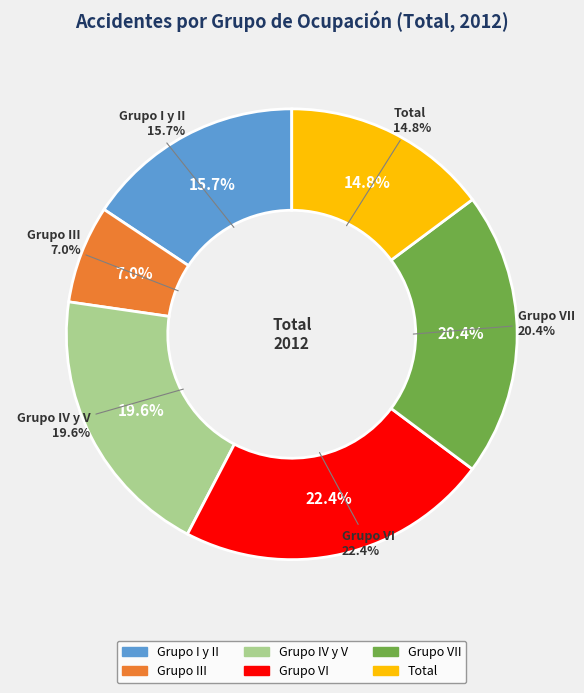

Count the number of slices in the pie.

6